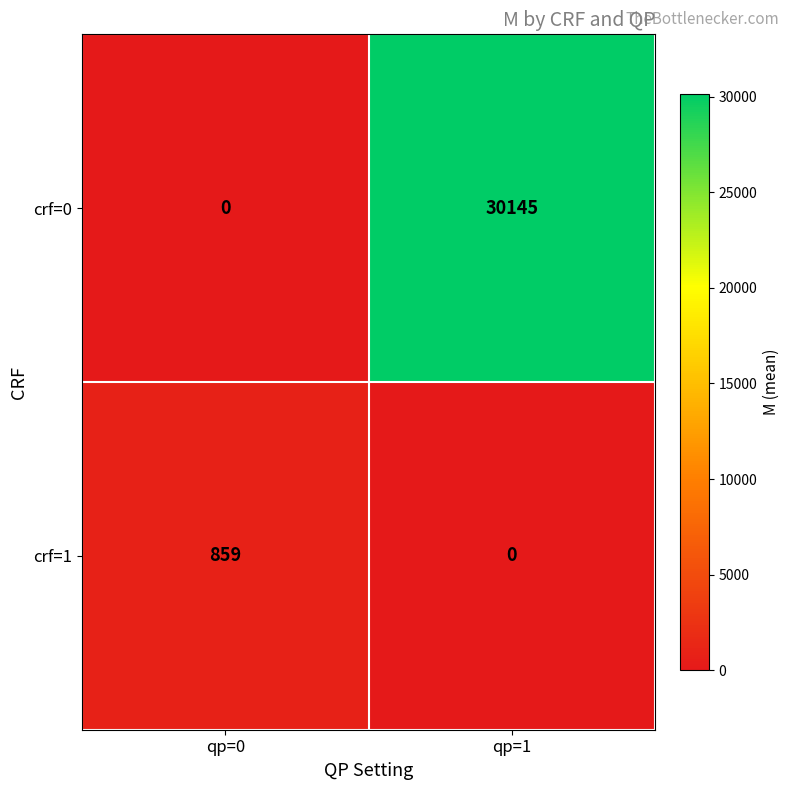

What is the spread (max minus min) of values at qp=1?

30145